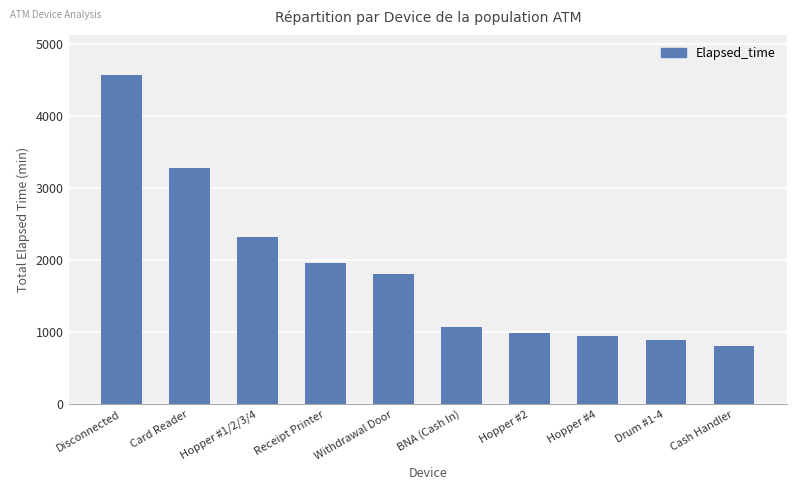

What is the difference between the maximum and second lowest values?

3680